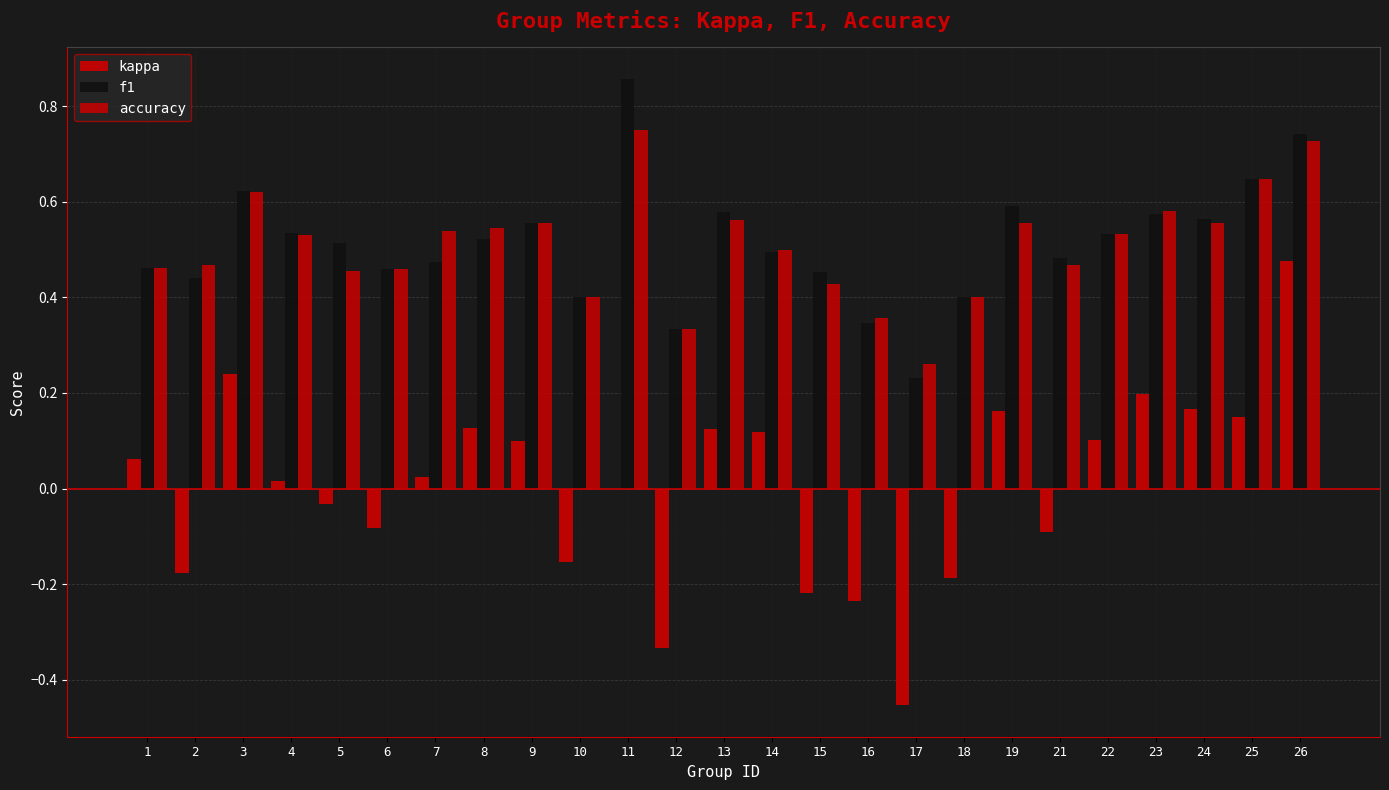

What is the total value across all series at 2?

0.7